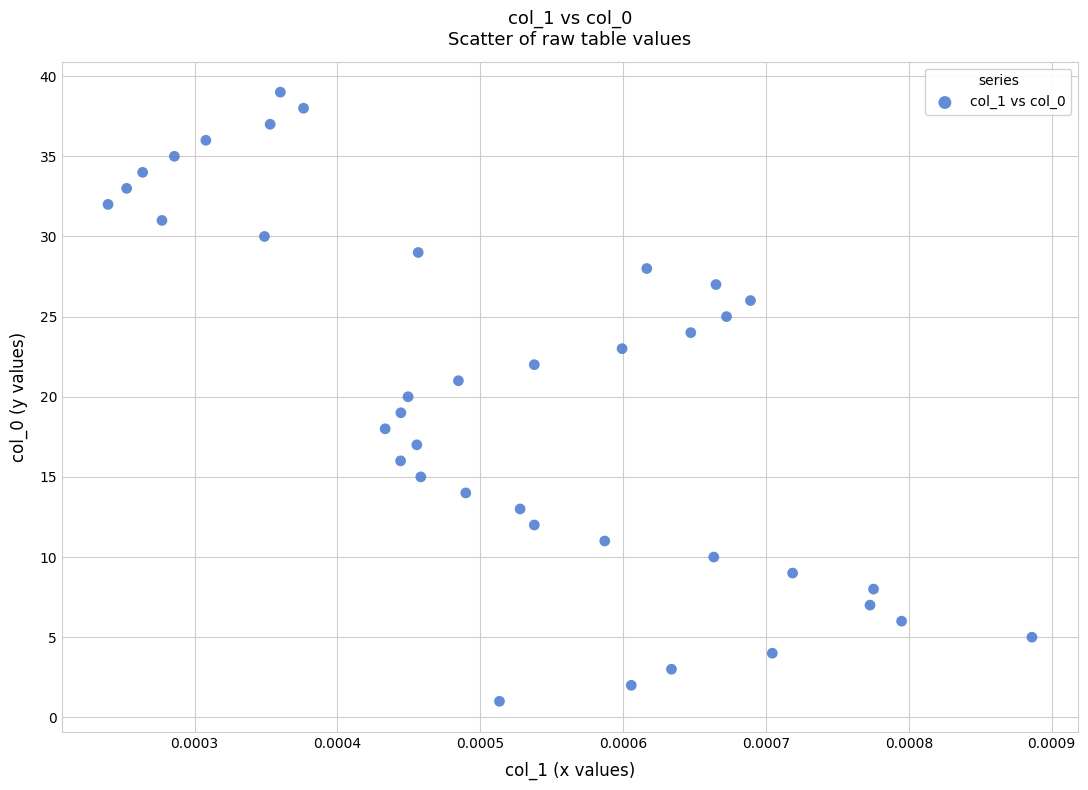

What is the range of Y values (max minus min)?

38